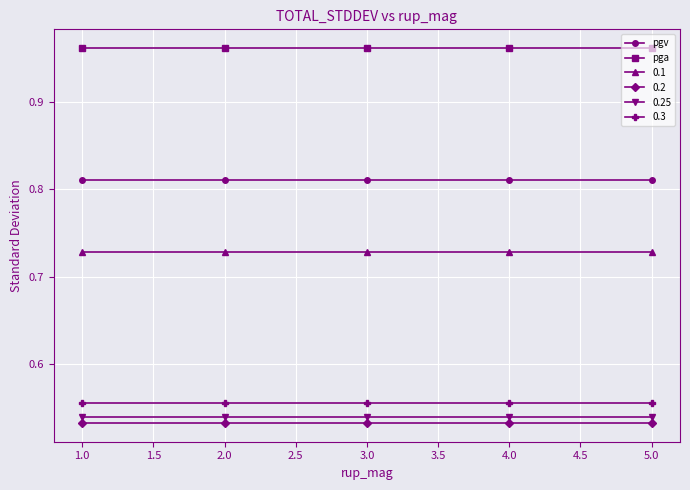

Which series has the largest total across all categories?

pga